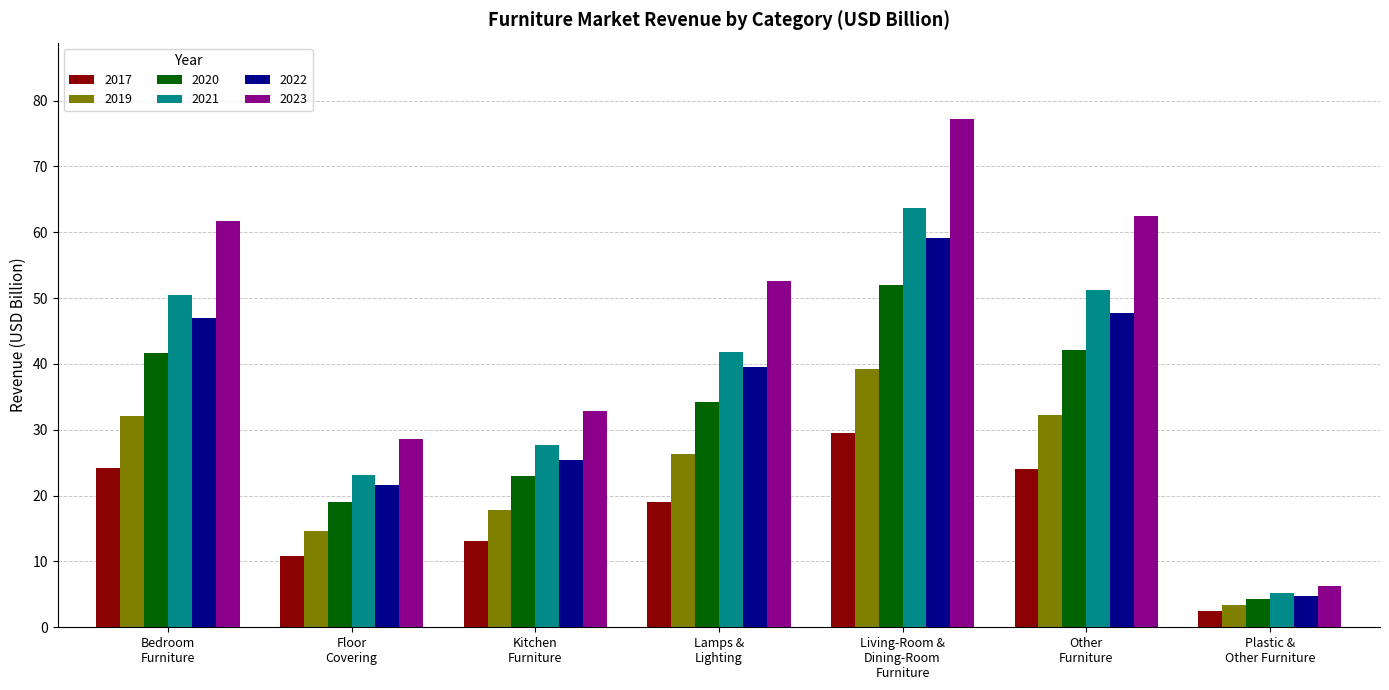

What is the minimum value shown in the chart?

2.5